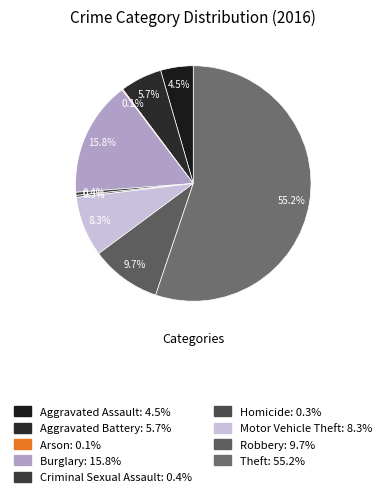

Which category has the smallest portion of the pie?

Arson